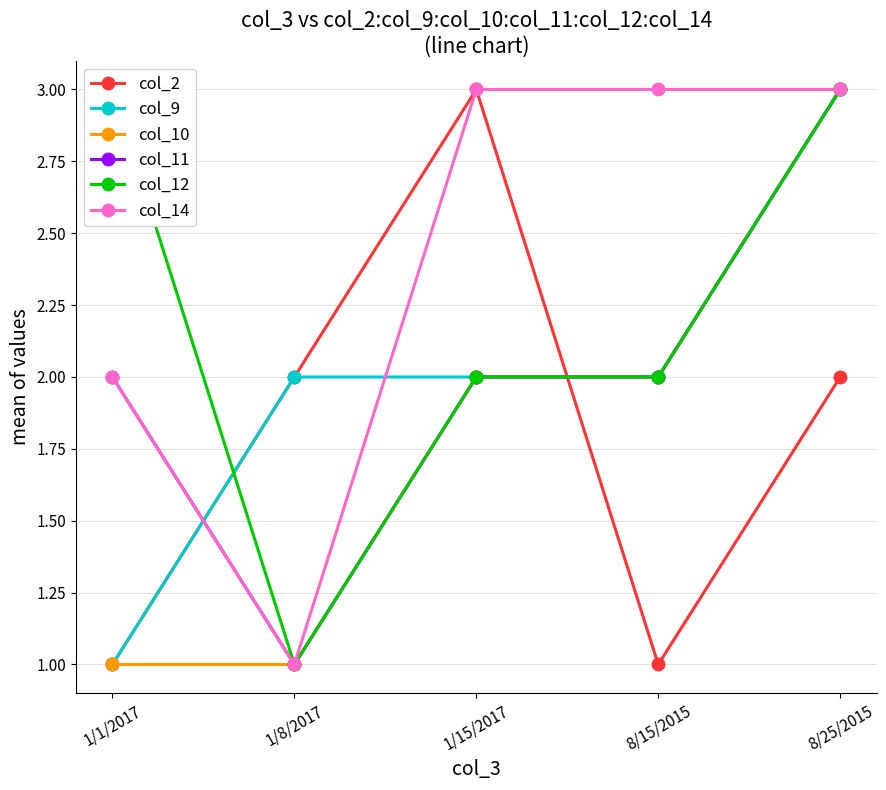

What is the value of the col_9 point at the 2nd from the left?

2